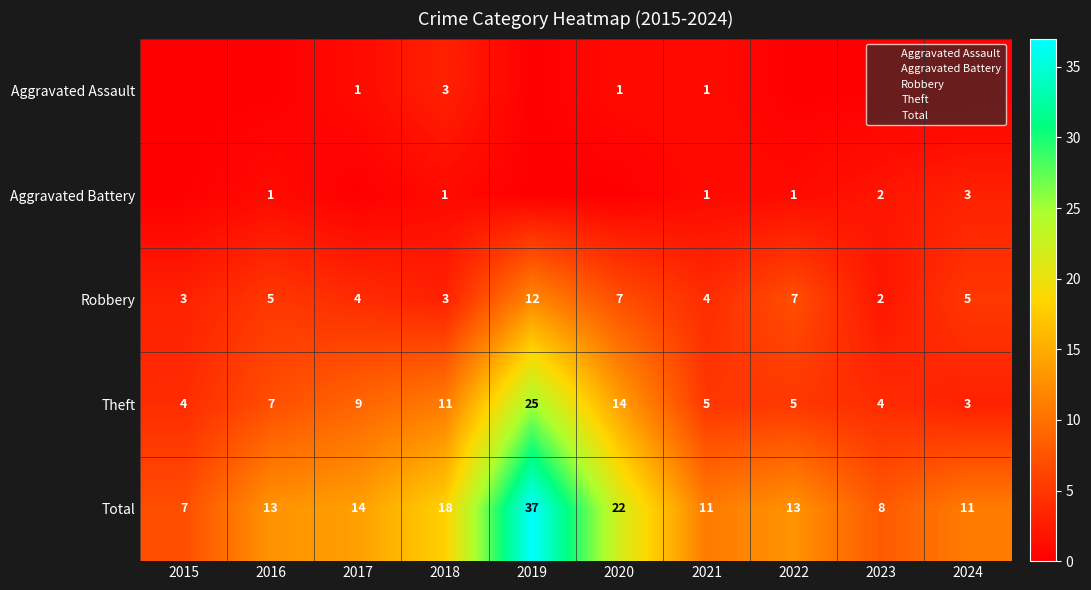

Is it true that Total equals 7 at 2016?

False